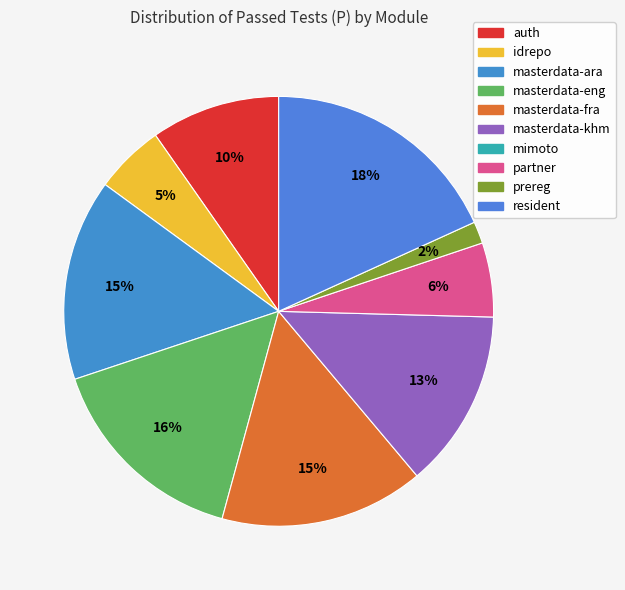

Count the number of slices in the pie.

9